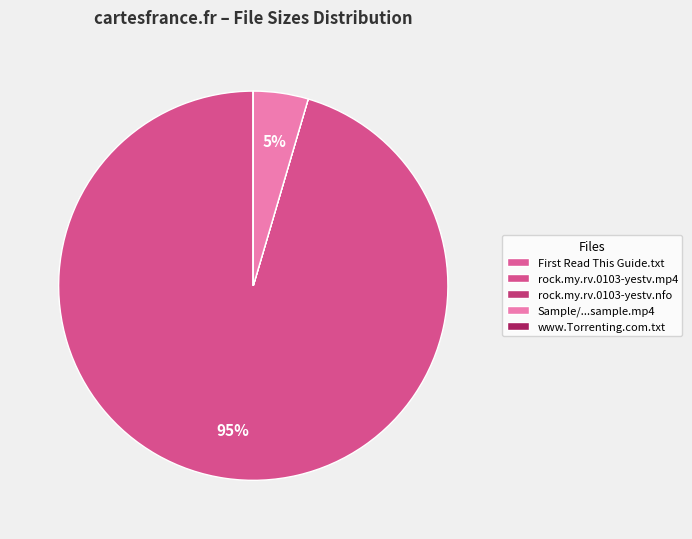

How many segments does this pie chart have?

5